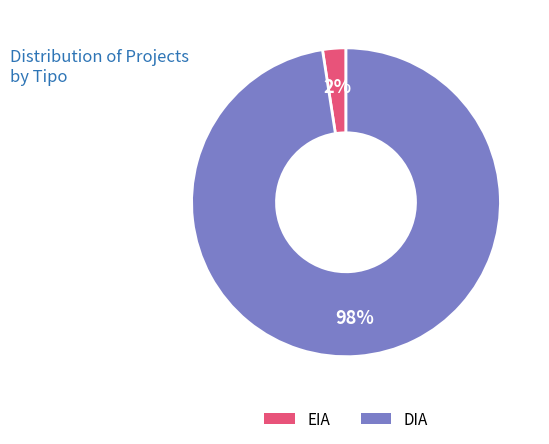

Is there a majority slice in this chart?

Yes